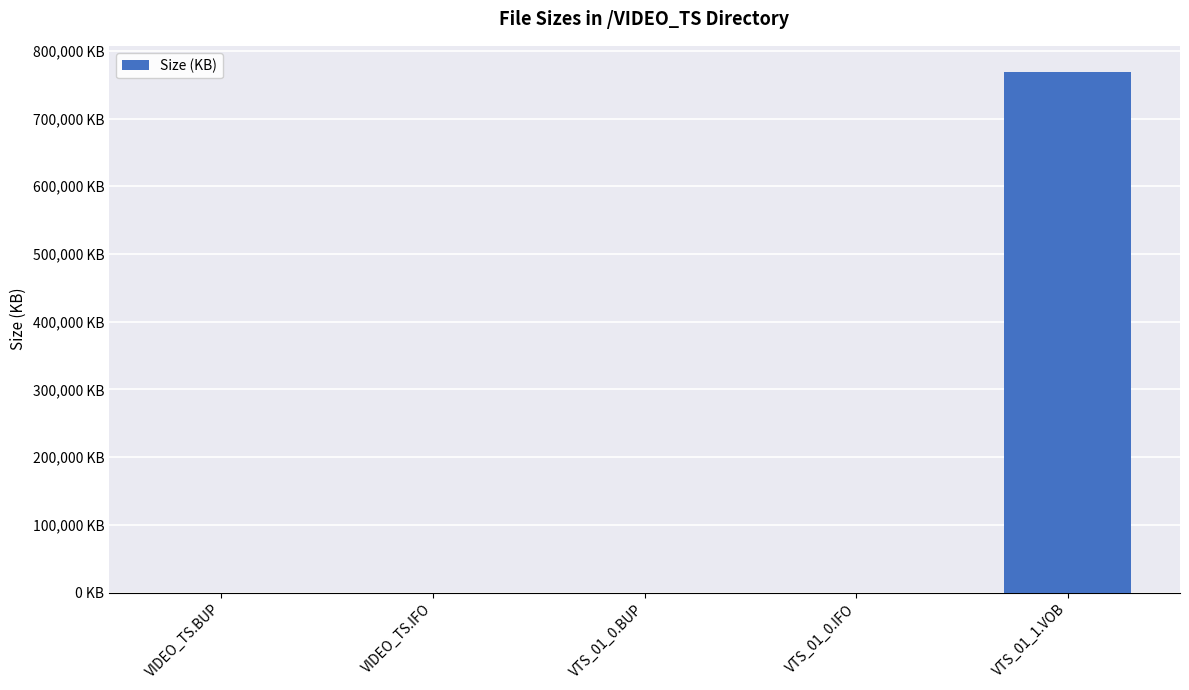

What is the change in value from VIDEO_TS.IFO to VTS_01_0.BUP?

+24.0